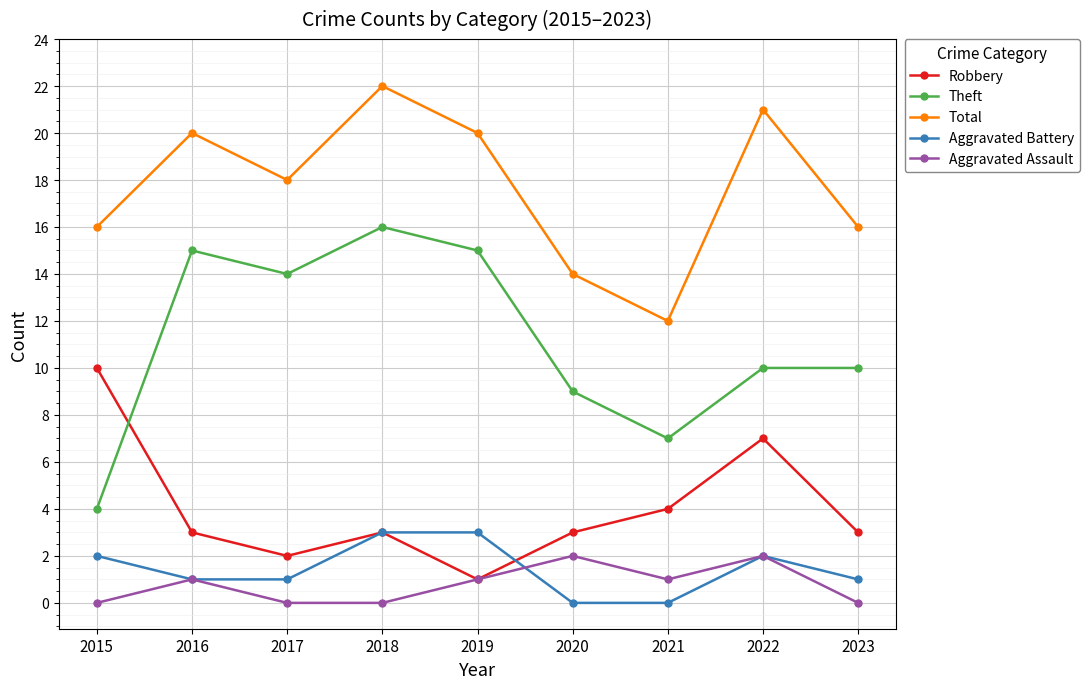

Which category has the highest value across all series?

2018